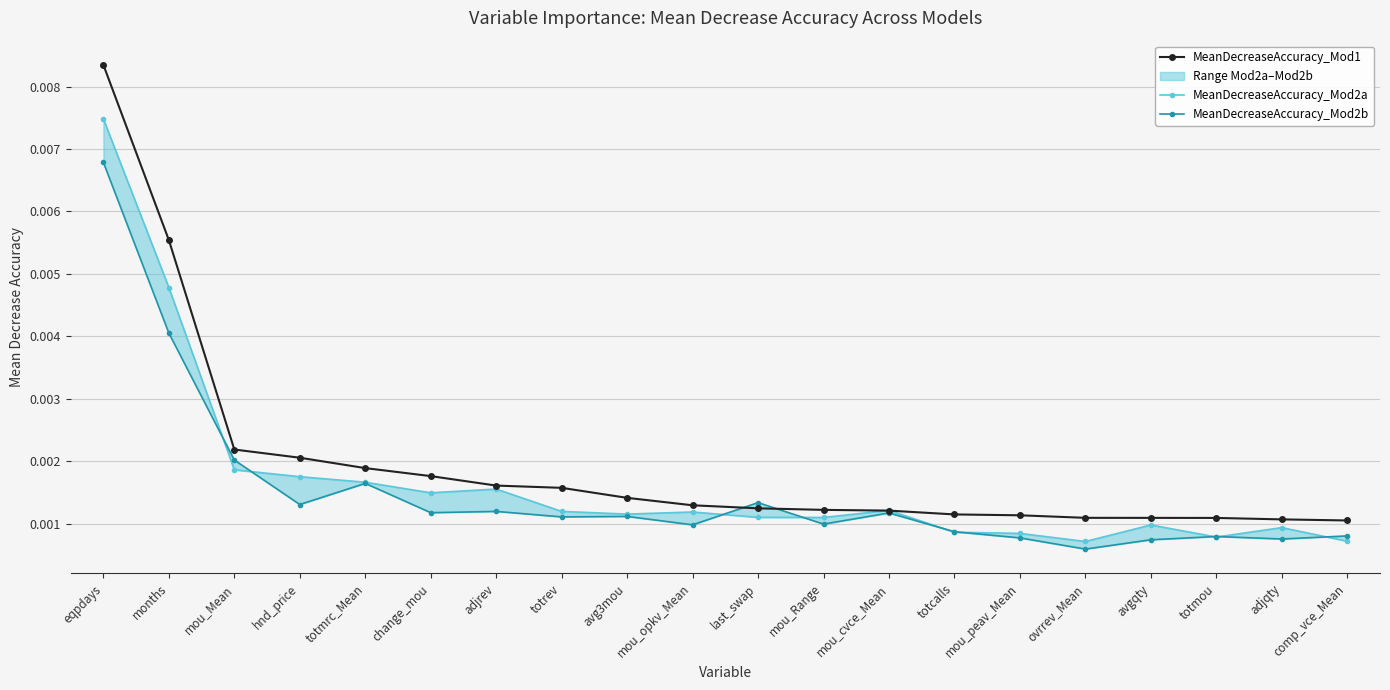

At which label does MeanDecreaseAccuracy_Mod2b reach its minimum?

ovrrev_Mean